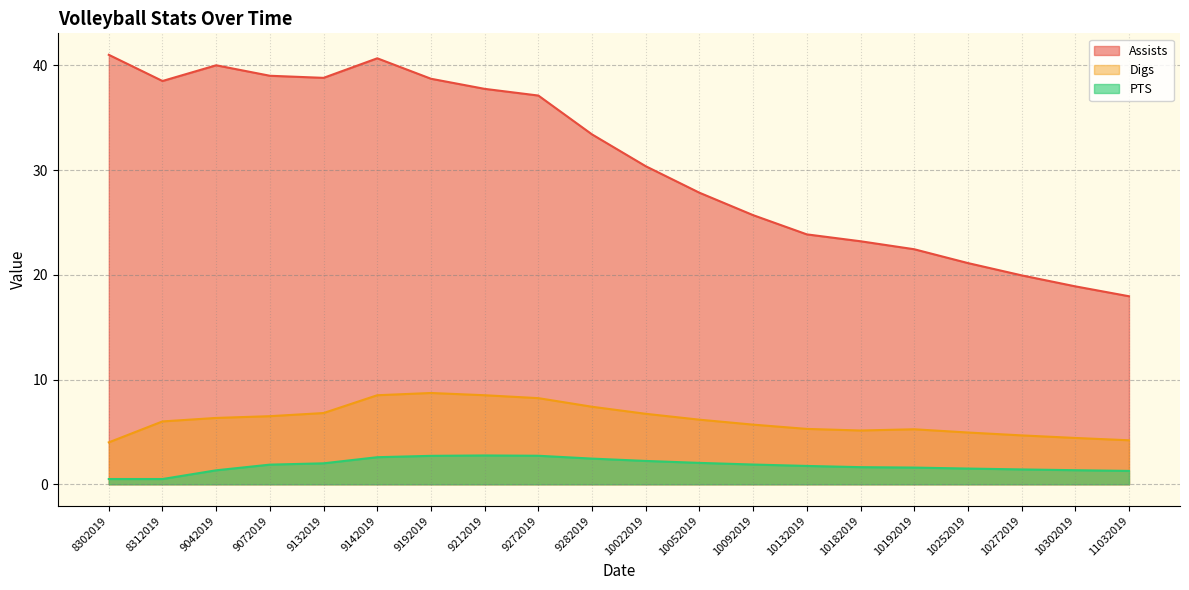

How many interior local peaks does the Digs series have?

2